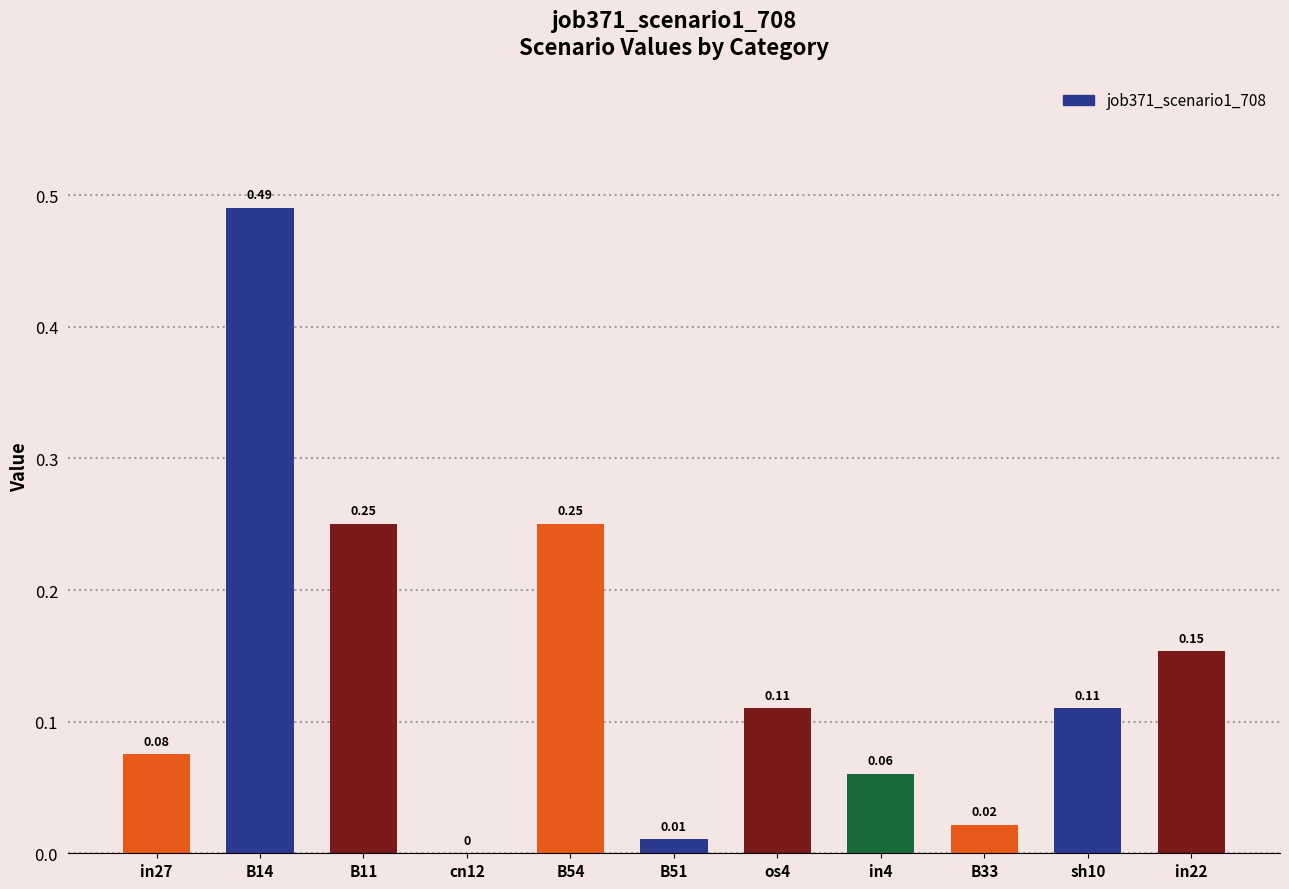

How many positive values are there?

10